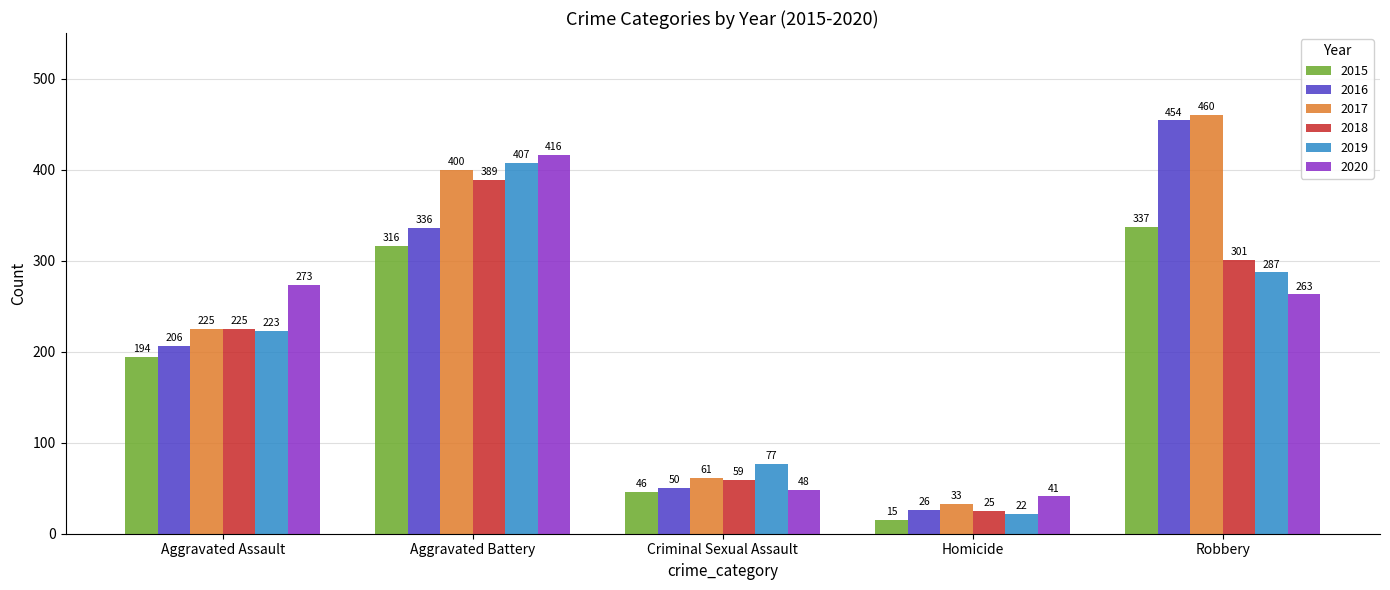

Reading left to right, transcribe all the data shown in this chart.

2015: Aggravated Assault=194	Aggravated Battery=316	Criminal Sexual Assault=46	Homicide=15	Robbery=337
2016: Aggravated Assault=206	Aggravated Battery=336	Criminal Sexual Assault=50	Homicide=26	Robbery=454
2017: Aggravated Assault=225	Aggravated Battery=400	Criminal Sexual Assault=61	Homicide=33	Robbery=460
2018: Aggravated Assault=225	Aggravated Battery=389	Criminal Sexual Assault=59	Homicide=25	Robbery=301
2019: Aggravated Assault=223	Aggravated Battery=407	Criminal Sexual Assault=77	Homicide=22	Robbery=287
2020: Aggravated Assault=273	Aggravated Battery=416	Criminal Sexual Assault=48	Homicide=41	Robbery=263